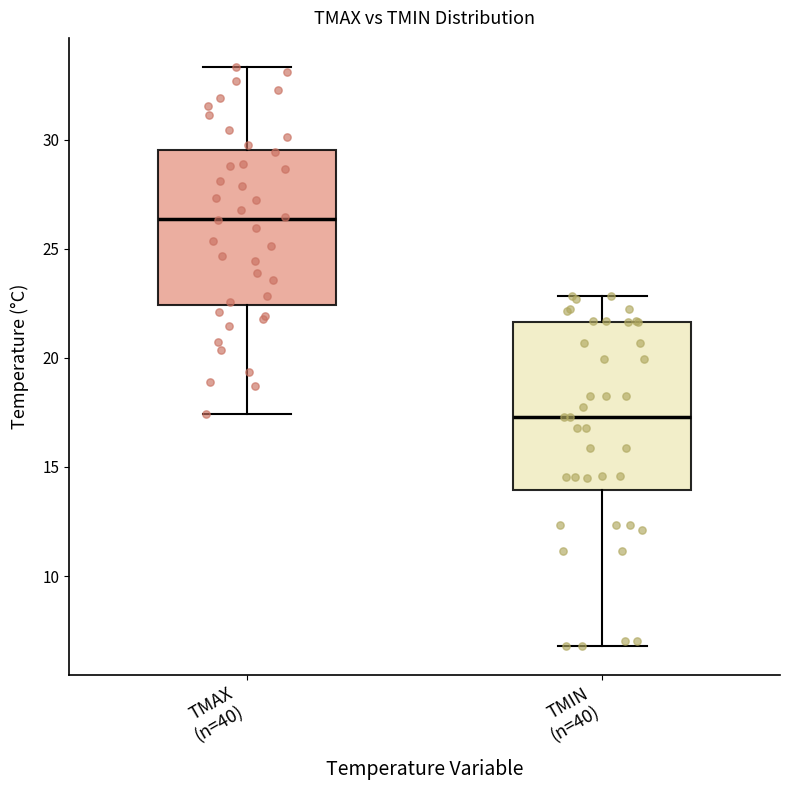

Comparing the boxes themselves (not the whiskers), which one is the tallest?

TMIN (n=40)